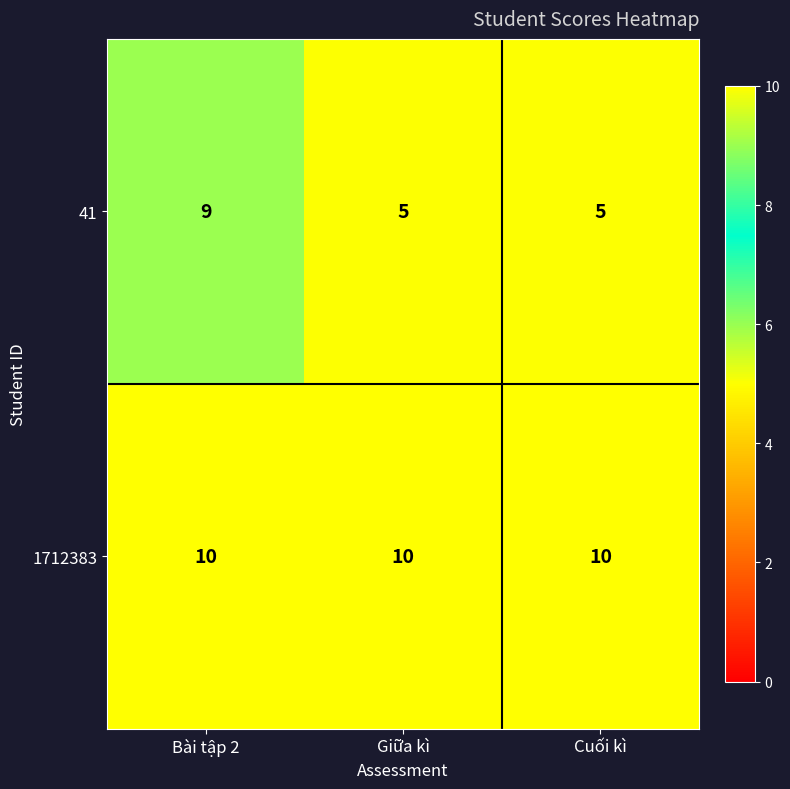

Reading left to right, list all the values displayed in this chart.

41: 9	5	5
1712383: 10	10	10